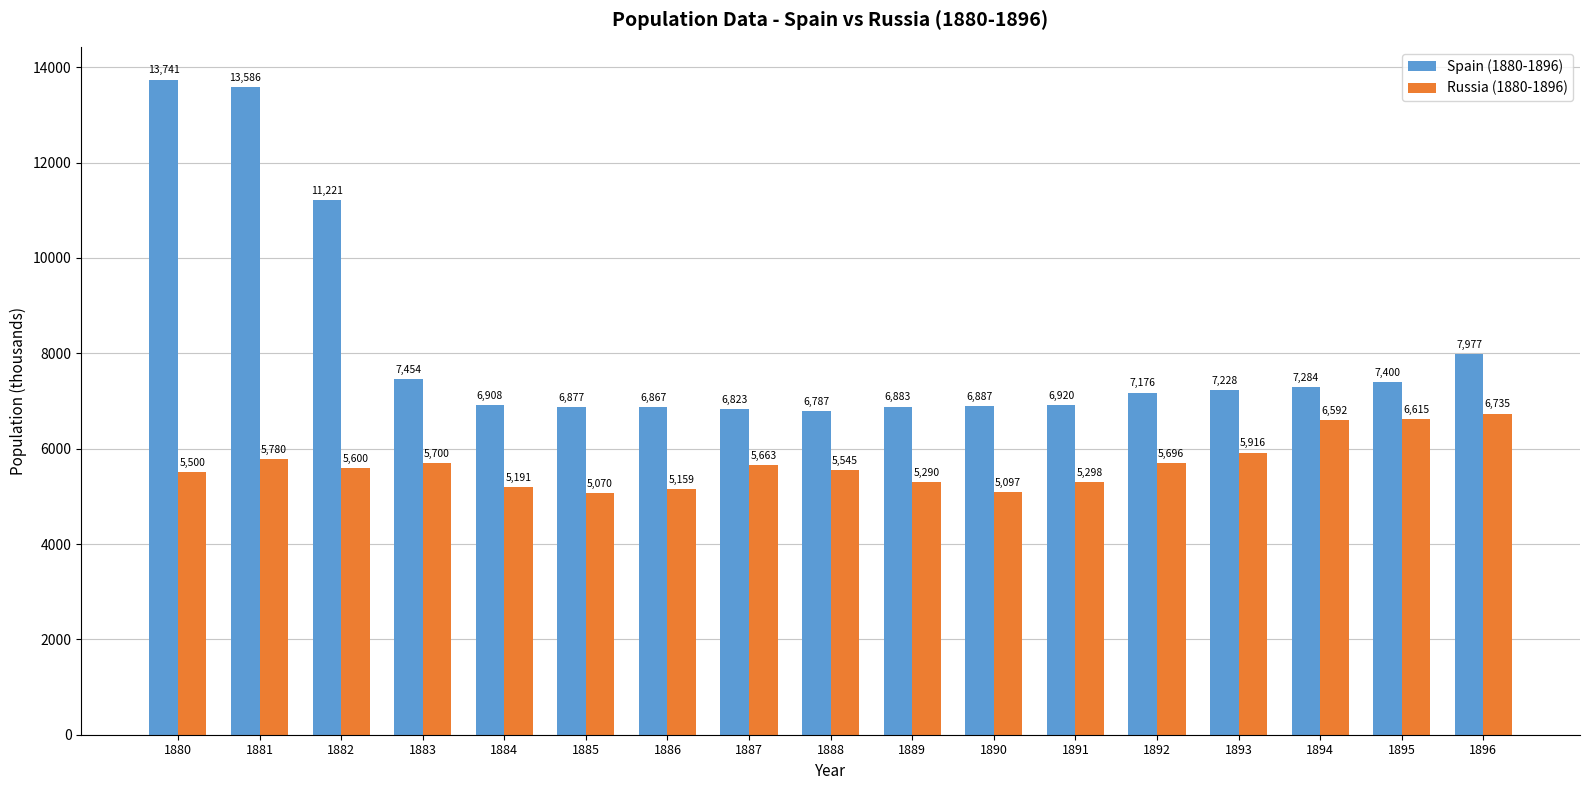

At which label does Russia (1880-1896) reach its minimum?

1885